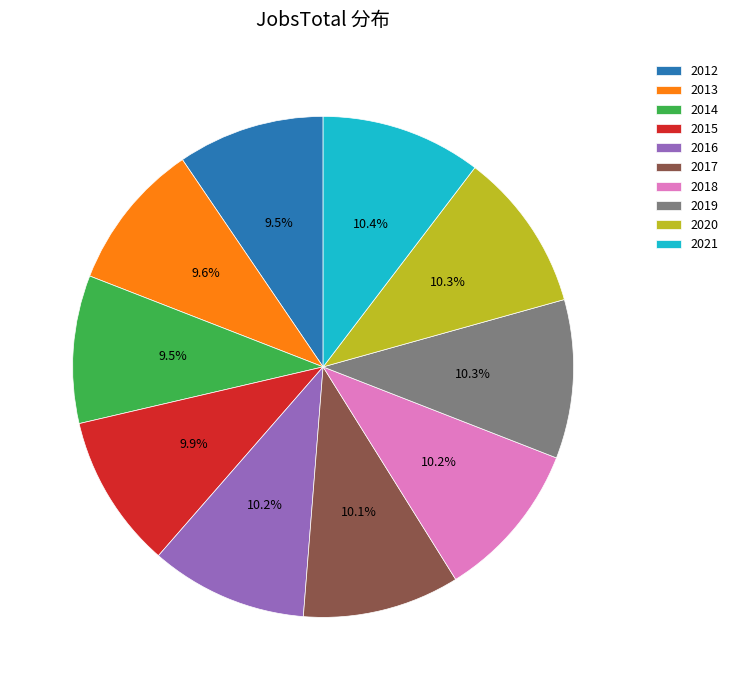

Is it true that 2014 is 21% of the pie?

False